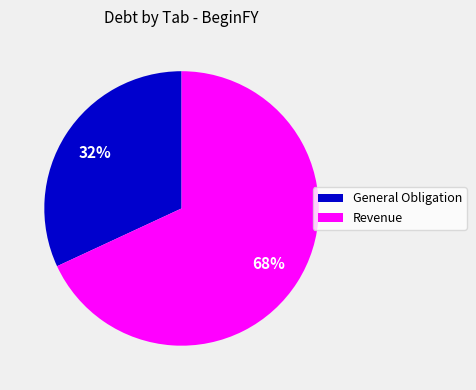

What percentage is the General Obligation slice, to the nearest percent?

32%